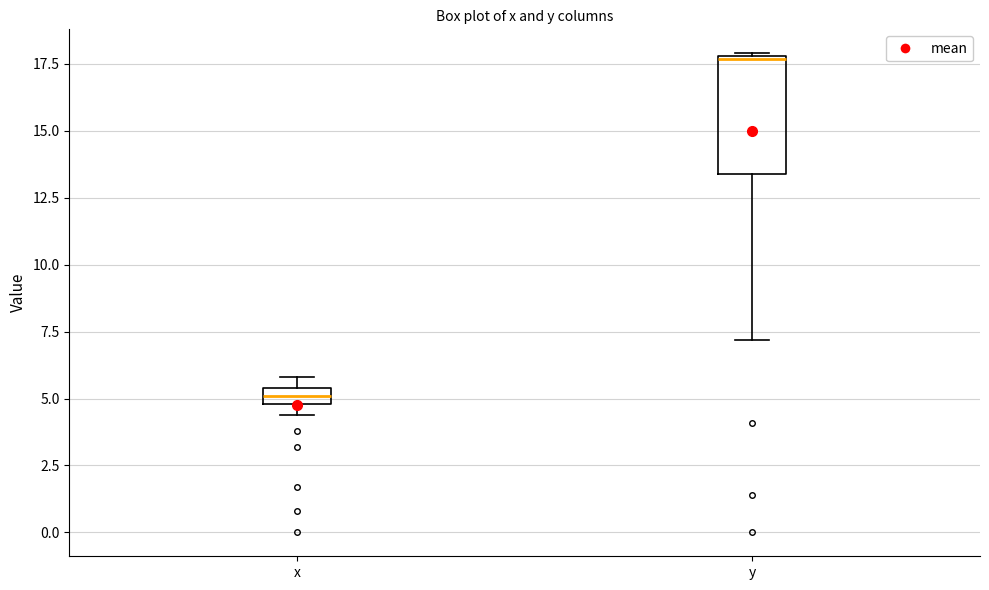

Which box has the highest median line?

y